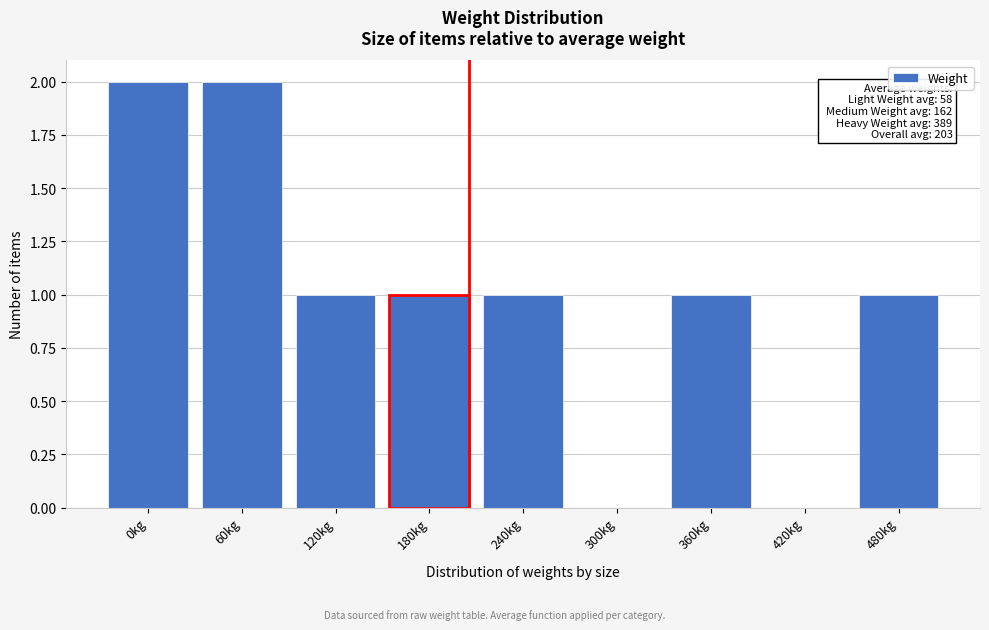

Reading left to right, extract all data points from this chart.

0kg=2	60kg=2	120kg=1	180kg=1	240kg=1	300kg=0	360kg=1	420kg=0	480kg=1